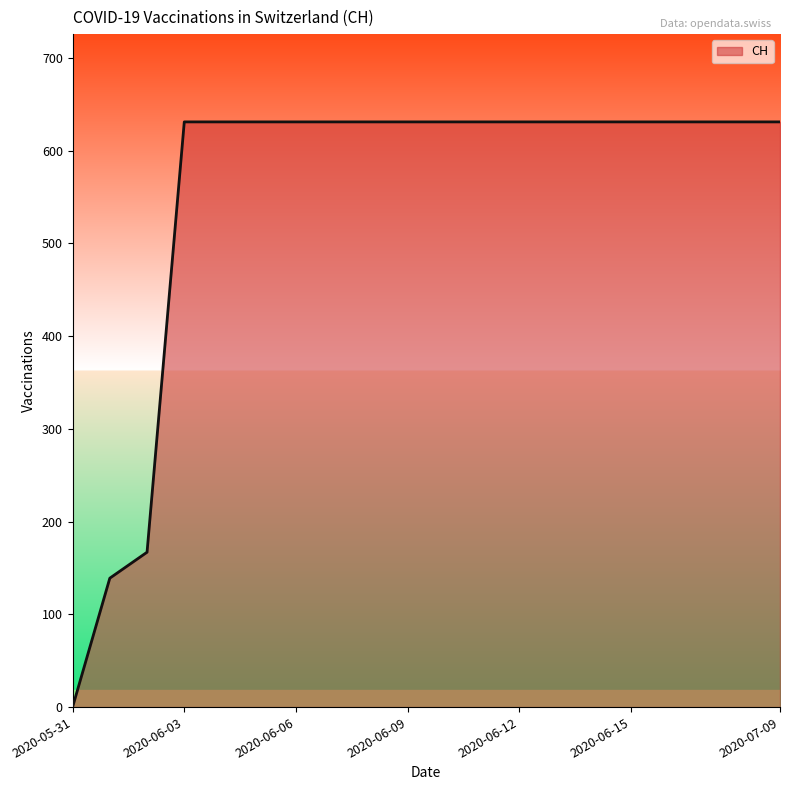

What is the difference between the maximum and second lowest values?

492